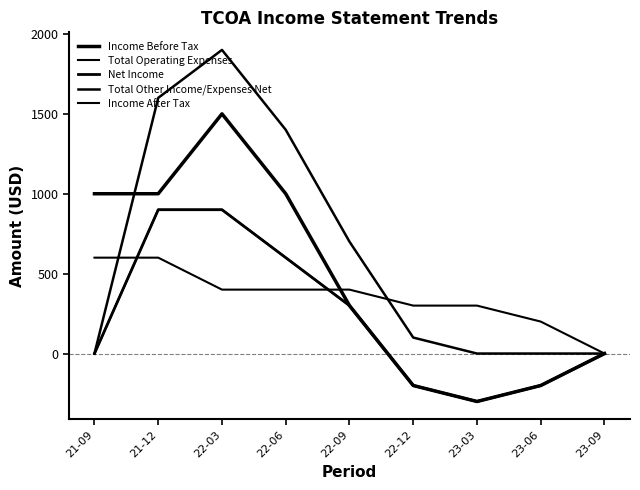

How many Total Operating Expenses values are between 300 and 400?

5